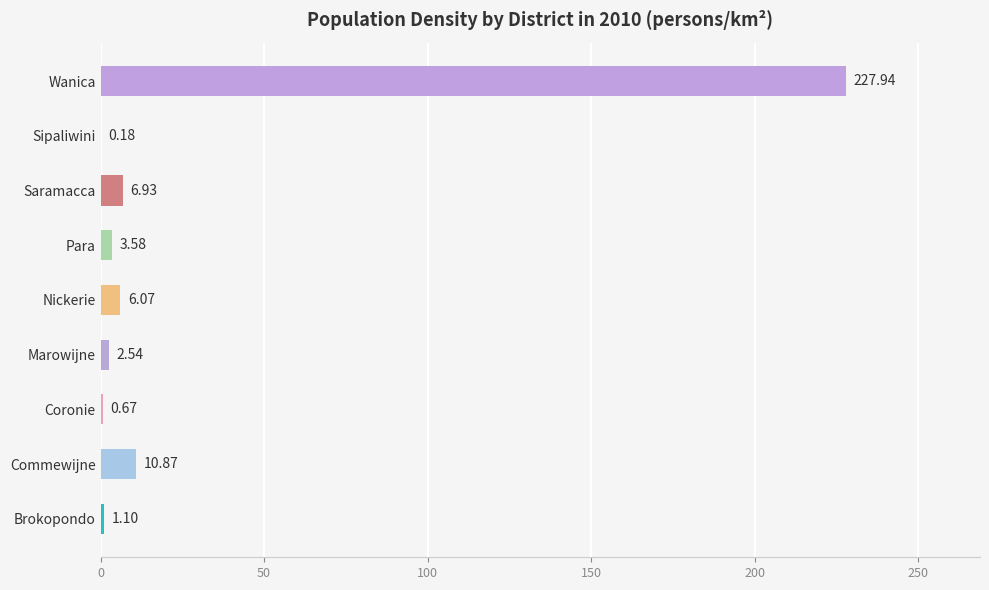

What is the change in value from Commewijne to Sipaliwini?

-10.7